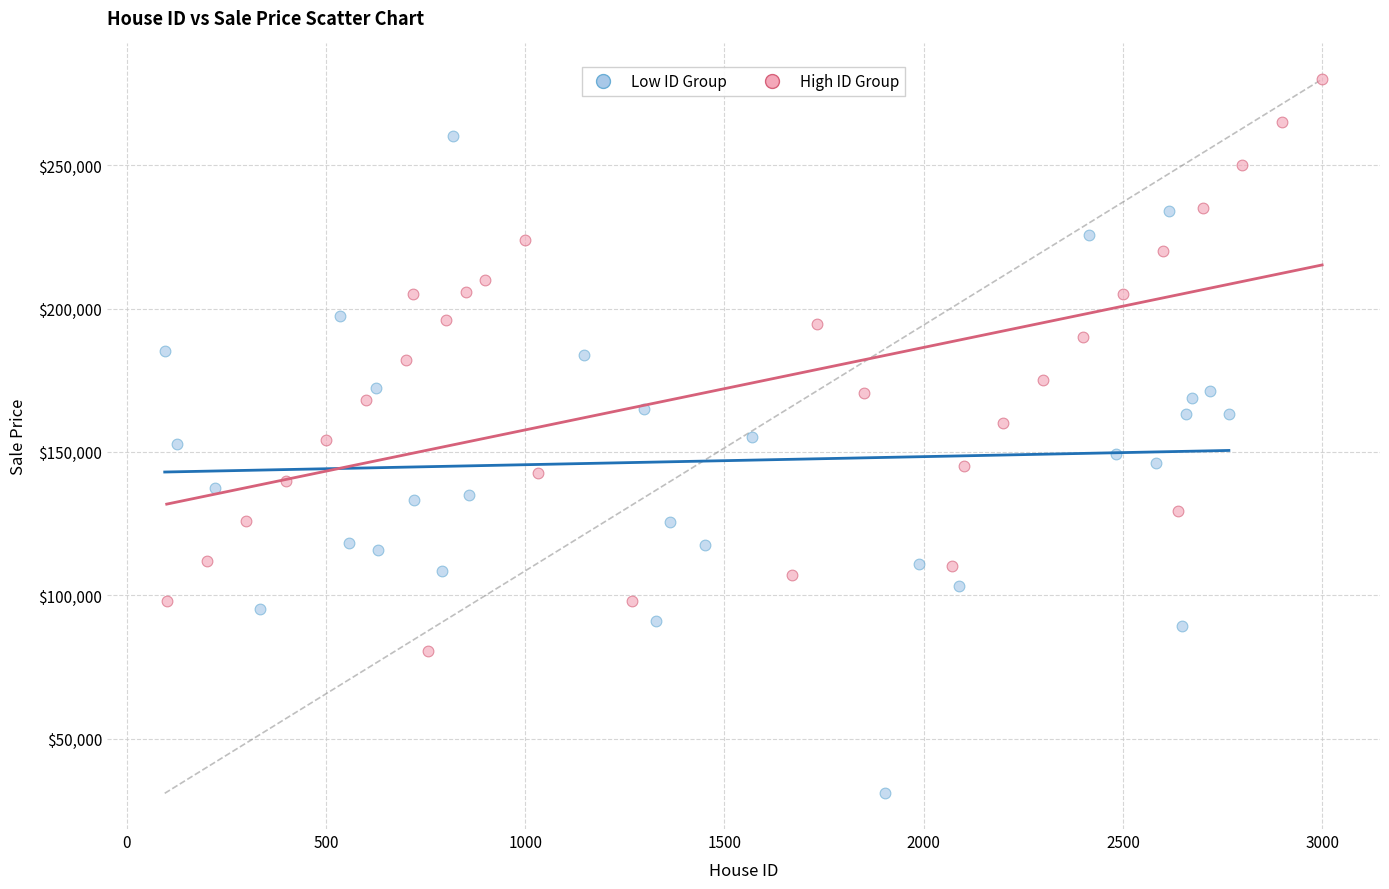

Which series contains the lowest Y value?

Low ID Group